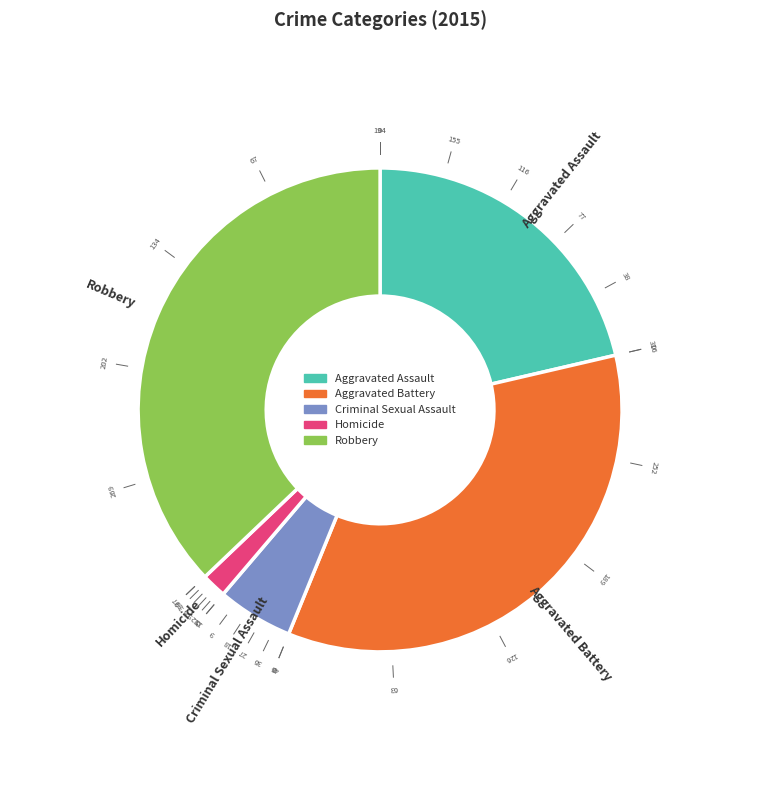

Is the sum of Criminal Sexual Assault and Aggravated Battery greater than half?

No